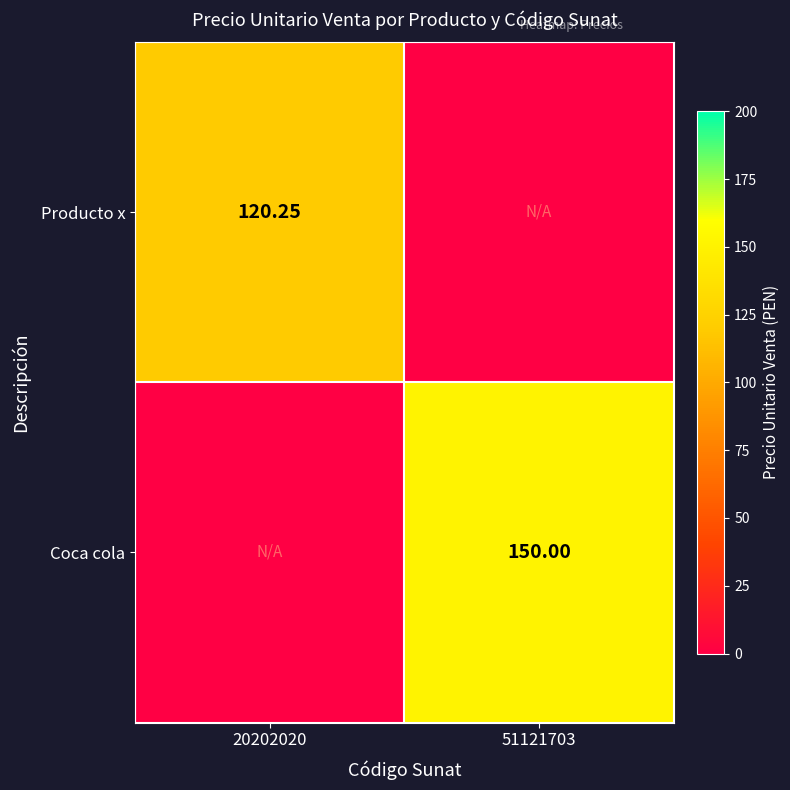

What is the difference between the maximum and minimum values in the Producto x series?

120.2